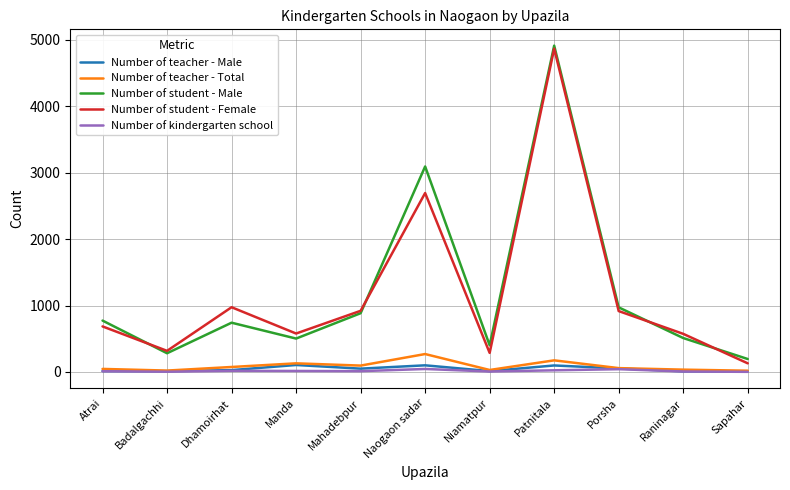

Is it true that Number of student - Male equals 774 at Atrai?

True